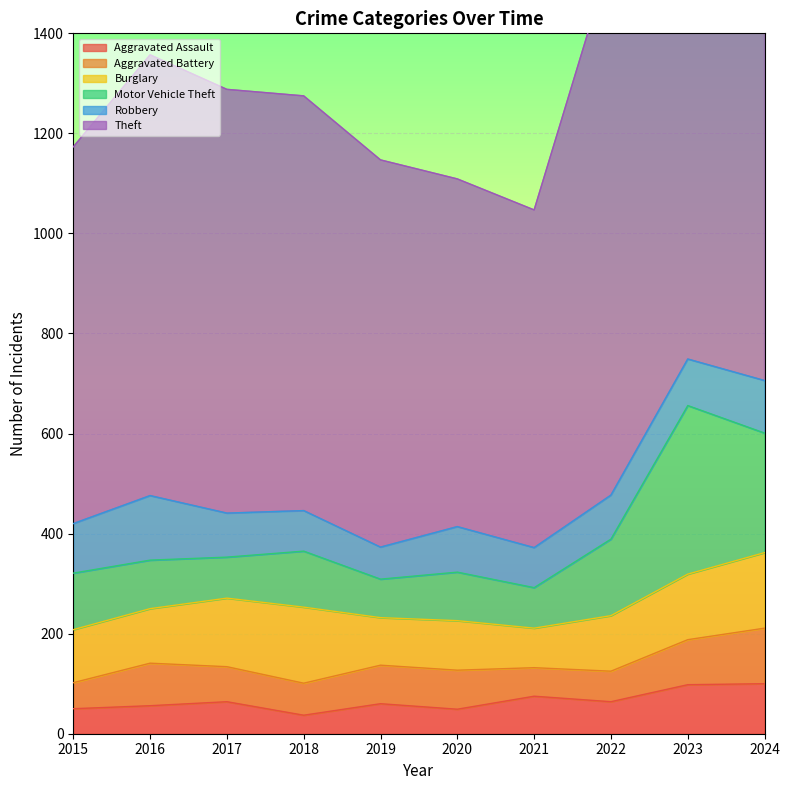

True or false: Robbery and Theft cross at least once.

False